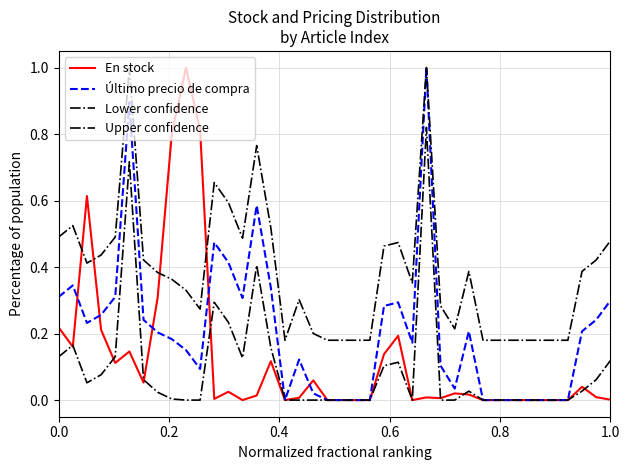

Does the chart have visible grid lines?

Yes